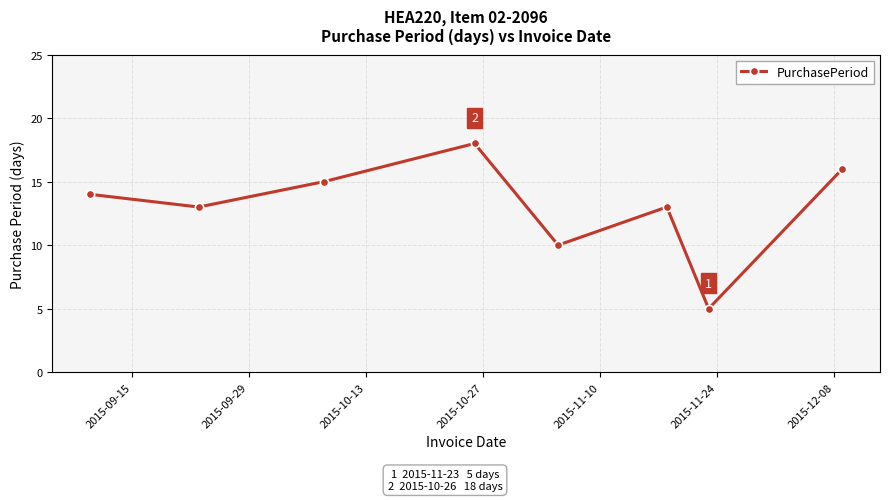

What is the value of the 6th point from the left?

13